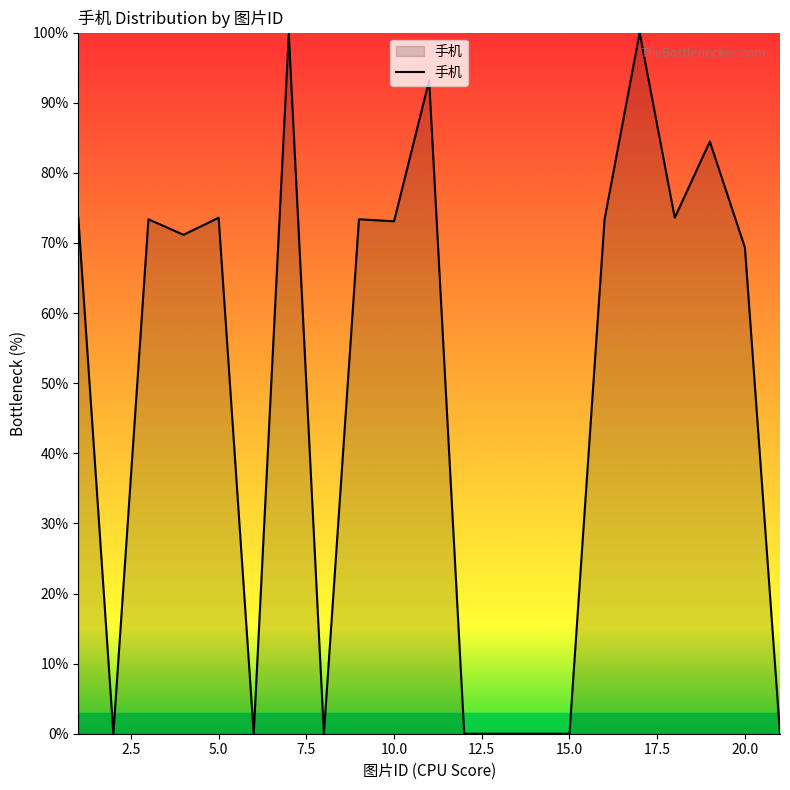

What is the difference between the maximum and minimum values?

100.0